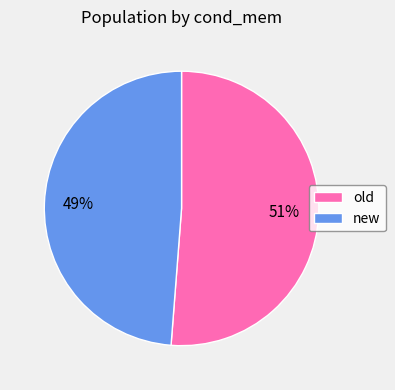

True or false: old accounts for 51% of the total.

True